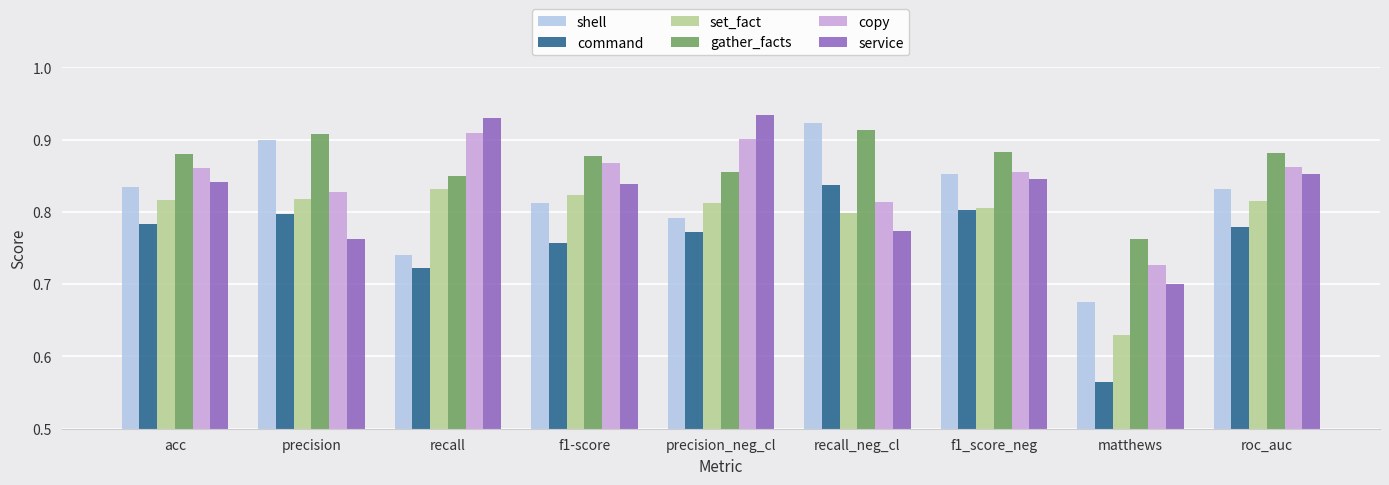

The value of copy at recall_neg_cl is 1.1. True or false?

False